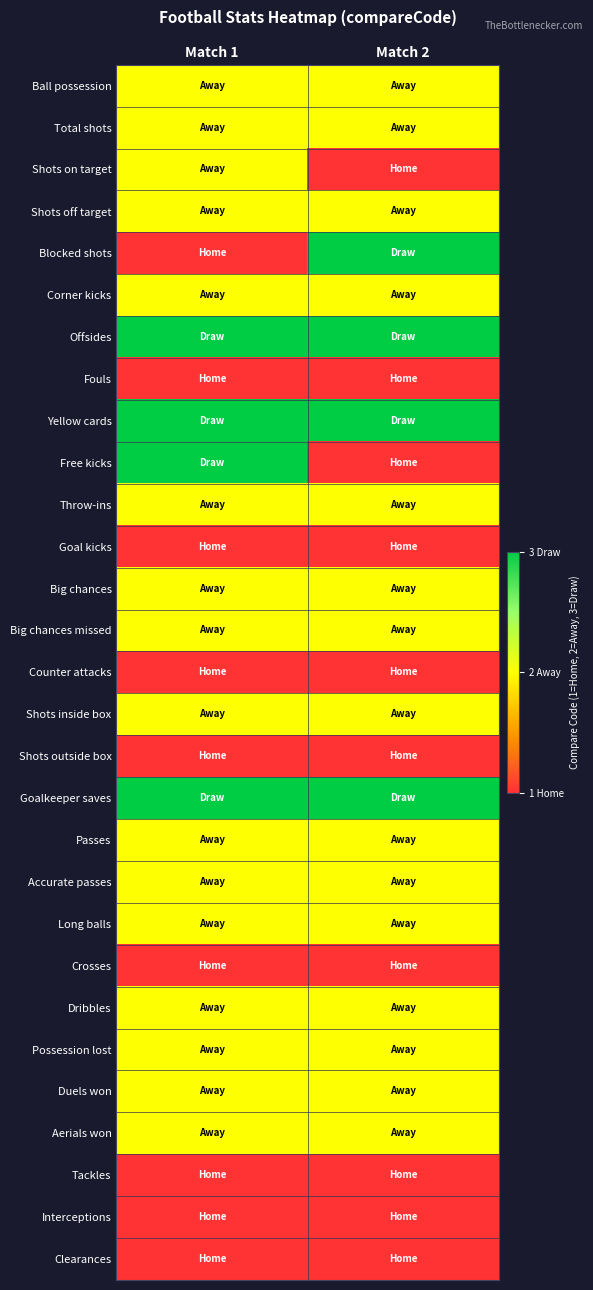

Rank the series at Match 1 from lowest to highest value.

Blocked shots, Fouls, Goal kicks, Counter attacks, Shots outside box, Crosses, Tackles, Interceptions, Clearances, Ball possession, Total shots, Shots on target, Shots off target, Corner kicks, Throw-ins, Big chances, Big chances missed, Shots inside box, Passes, Accurate passes, Long balls, Dribbles, Possession lost, Duels won, Aerials won, Offsides, Yellow cards, Free kicks, Goalkeeper saves